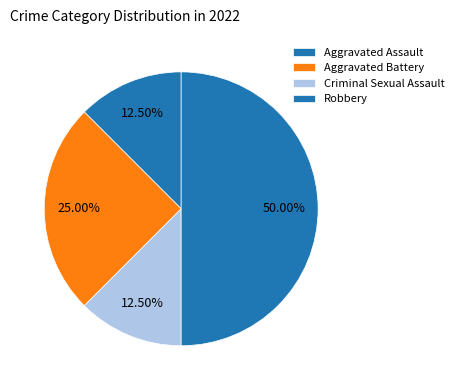

Count the number of slices in the pie.

4